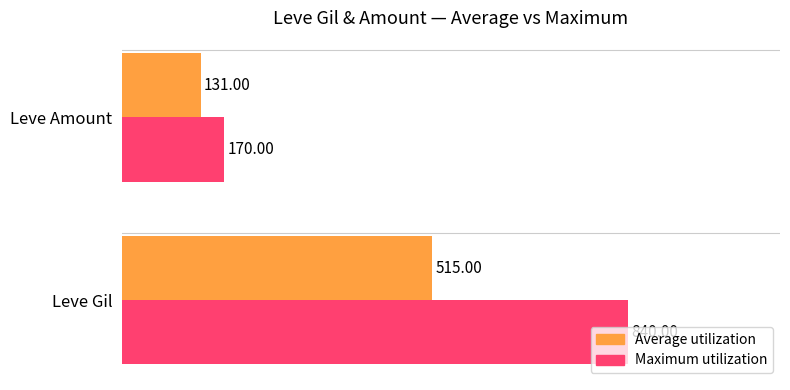

List the series in order of their peak value, lowest first.

Average utilization, Maximum utilization